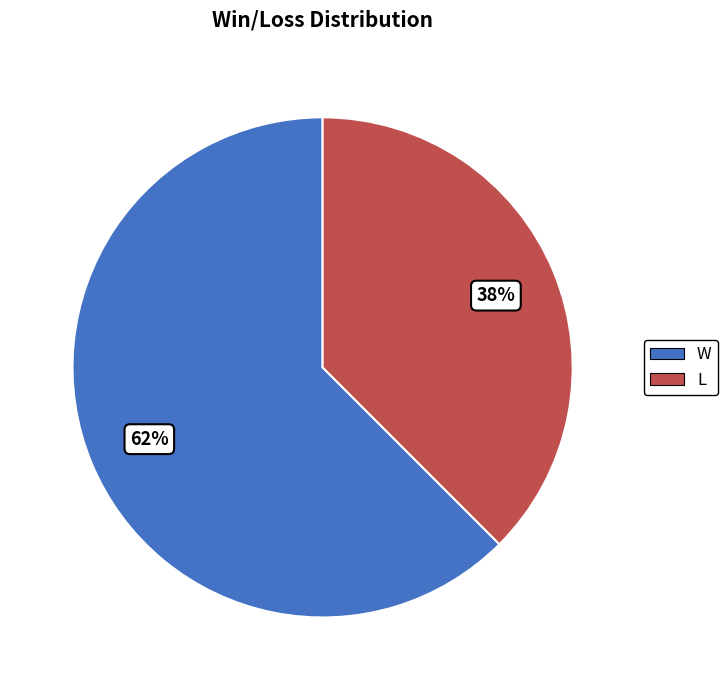

Combined, do W and L account for over 50%?

Yes